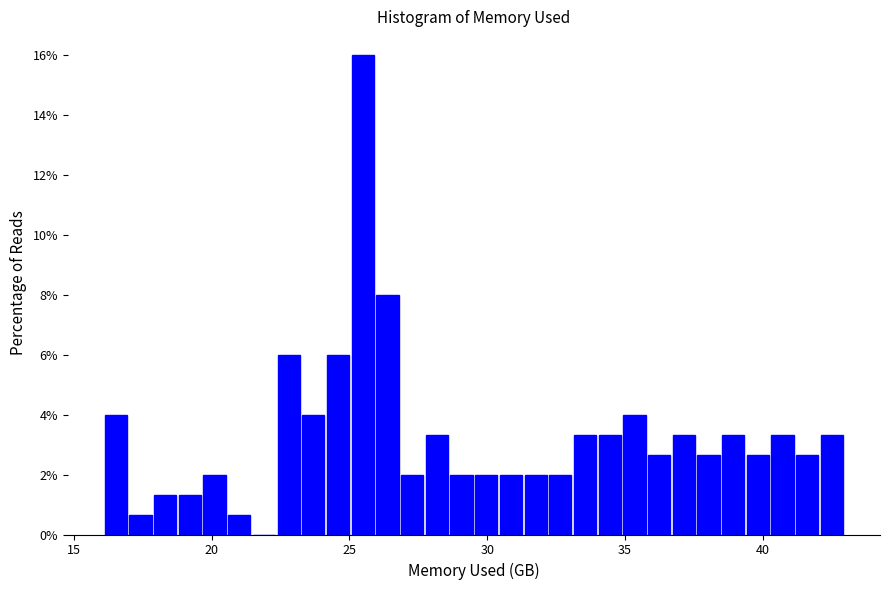

Read against the x-axis, roughly where is the centre of the tallest bar?

25.5